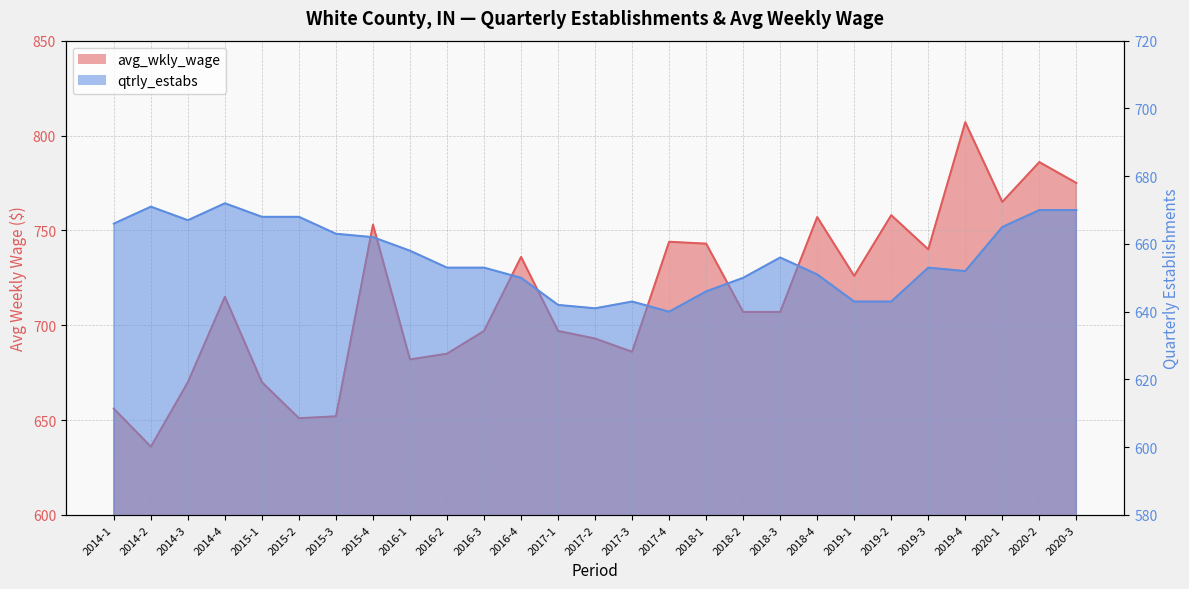

At which label does qtrly_estabs reach its minimum?

2017-4